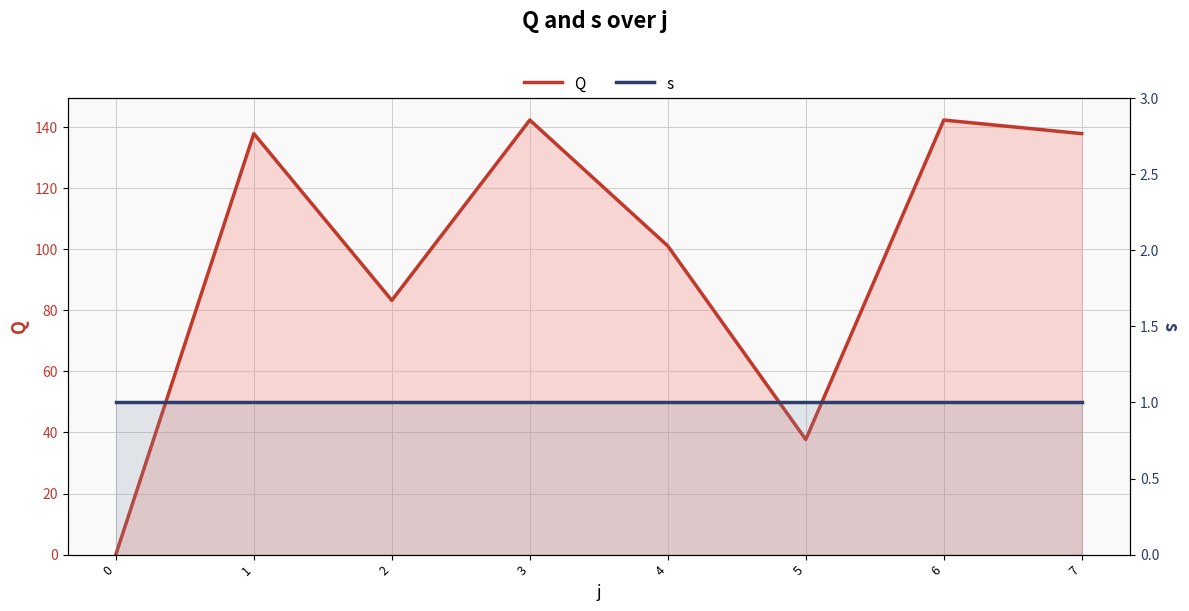

Which category has the highest value in the Q series?

3